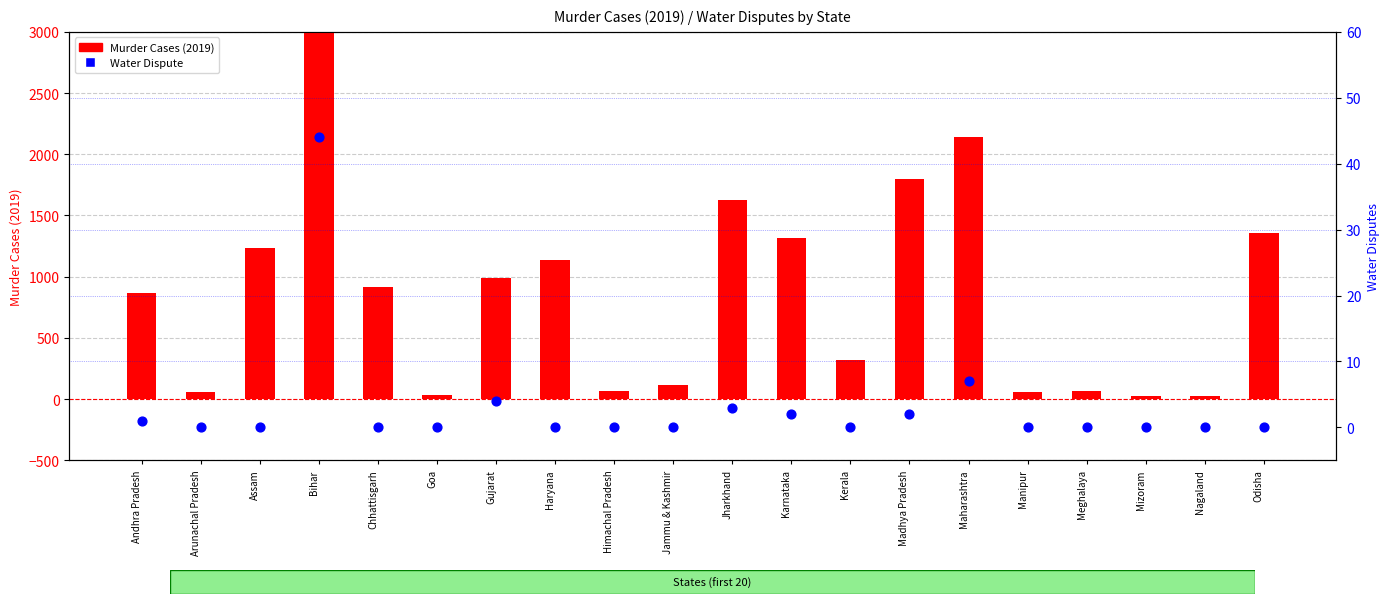

What are all the series names shown in the legend?

Murder Cases (2019), Water Dispute